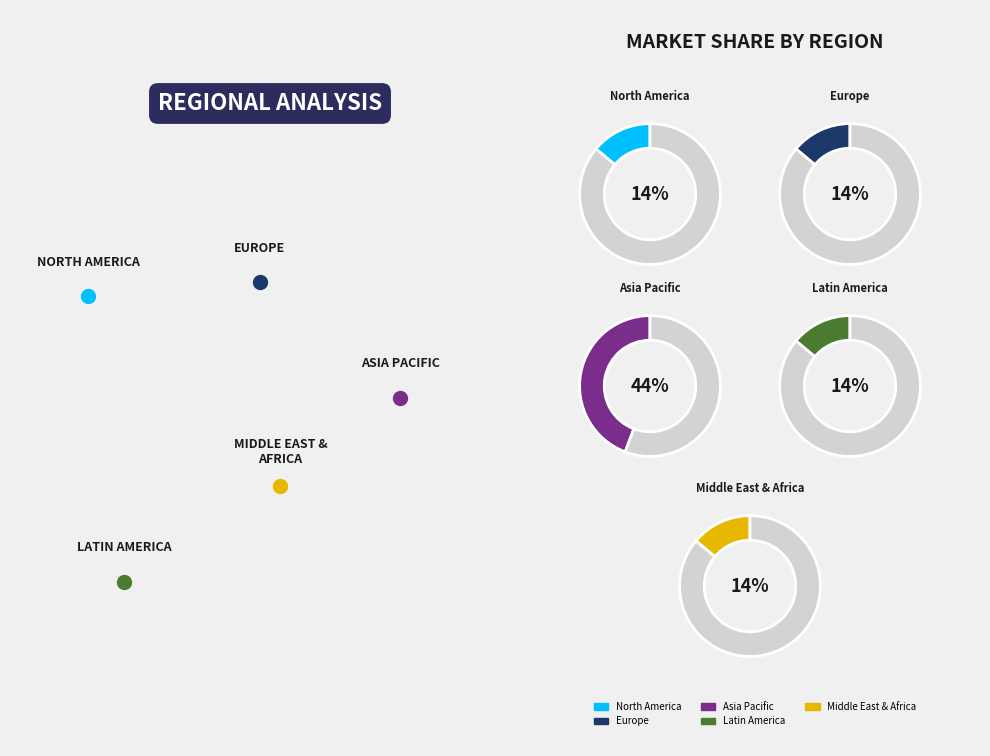

How many slices are in this pie chart?

10